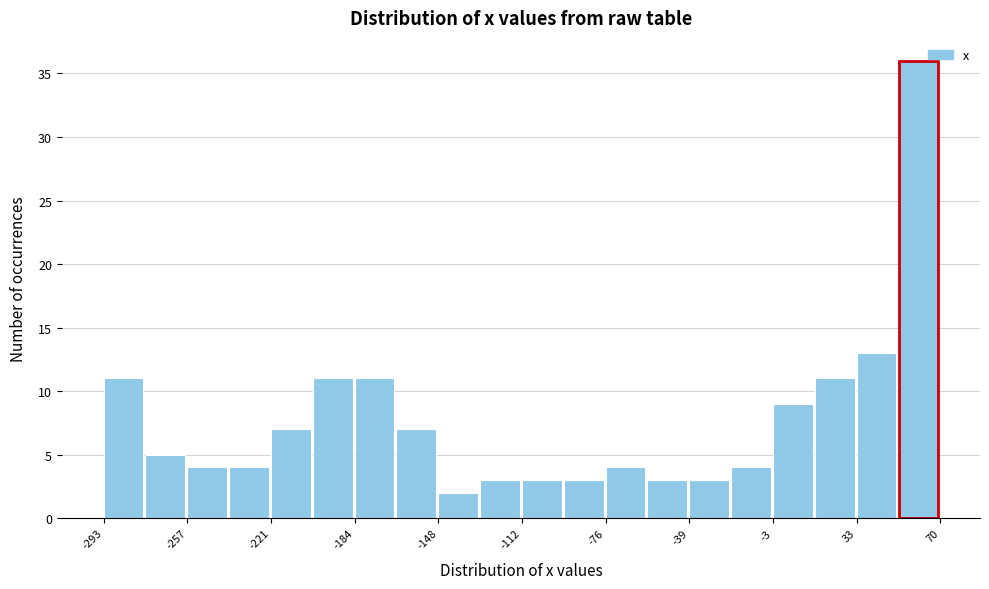

Around what value on the x-axis is the tallest bar? Give the approximate position of its centre, as read against the axis.

60